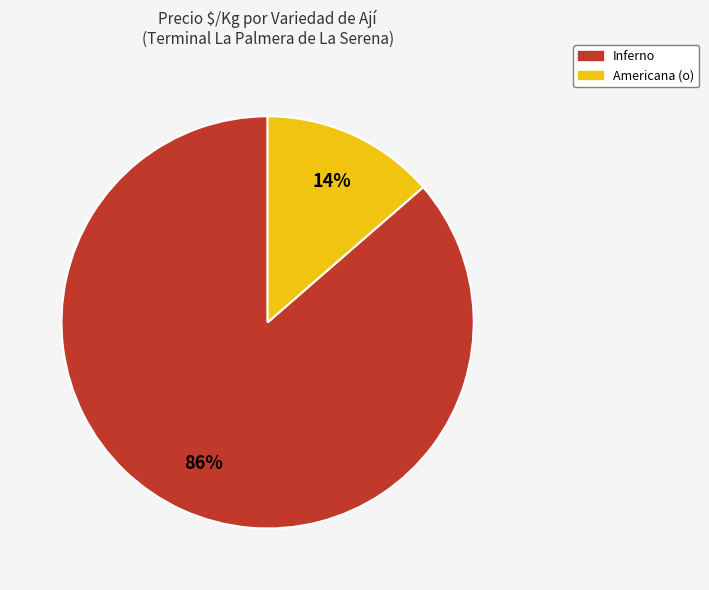

Is there any slice that represents more than half of the pie?

Yes